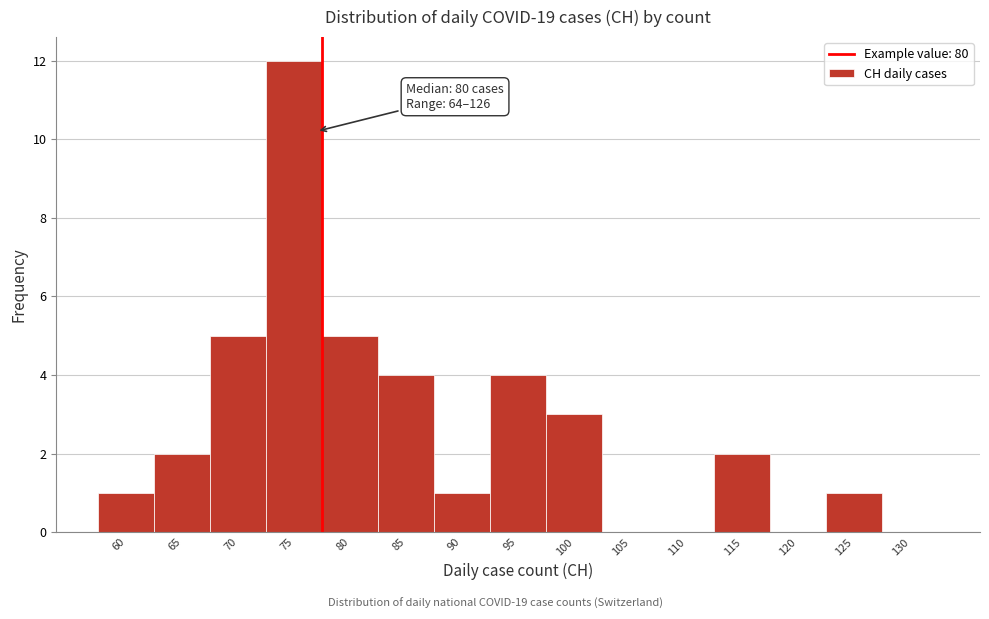

Reading left to right, list all the values displayed in this chart.

60=1	65=2	70=5	75=12	80=5	85=4	90=1	95=4	100=3	105=0	110=0	115=2	120=0	125=1	130=0